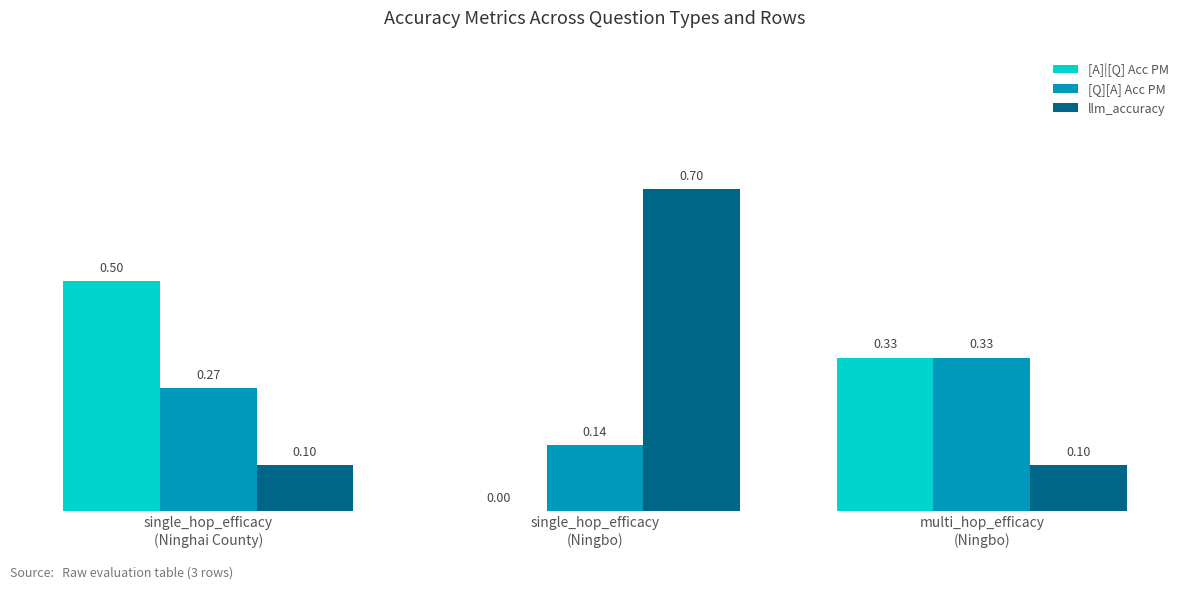

Between single_hop_efficacy
(Ninghai County) and multi_hop_efficacy
(Ningbo), which series saw the biggest shift?

[A]|[Q] Acc PM